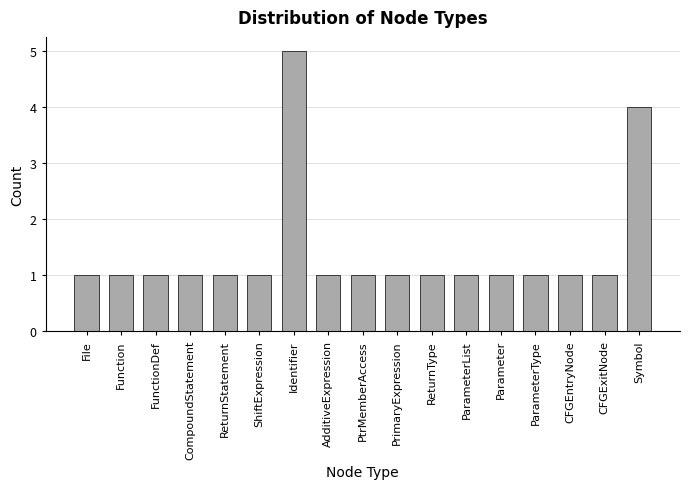

What is the sum of the values at Identifier and FunctionDef?

6